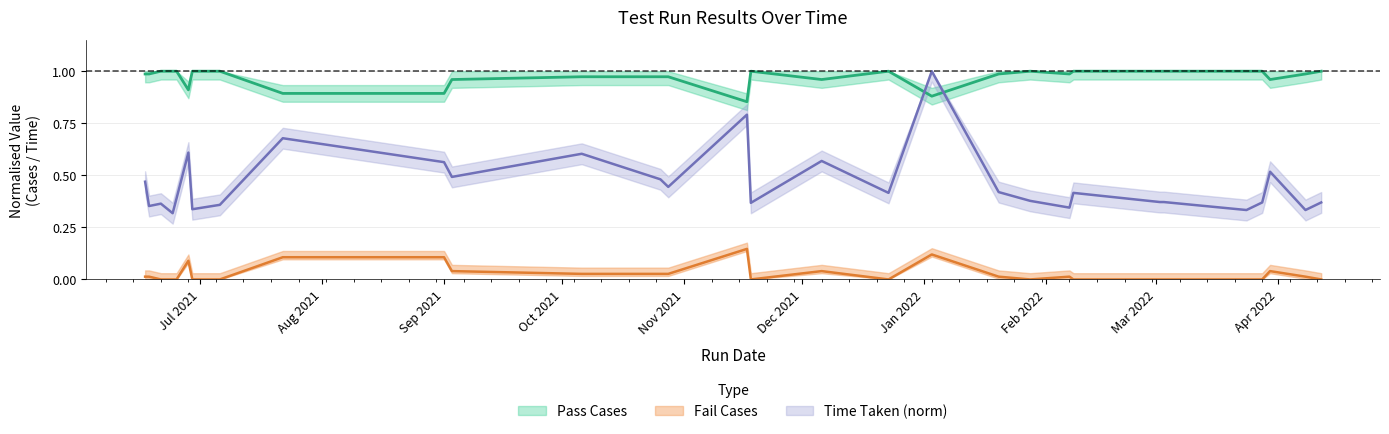

How many categories are shown in the chart?

30